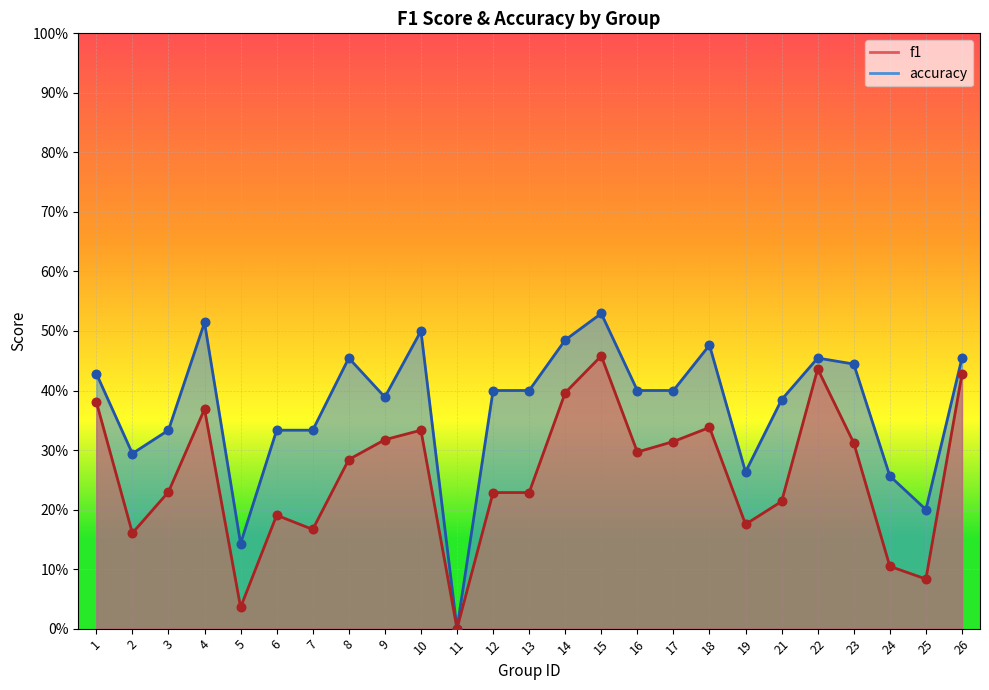

Which series reaches the maximum Y coordinate?

accuracy